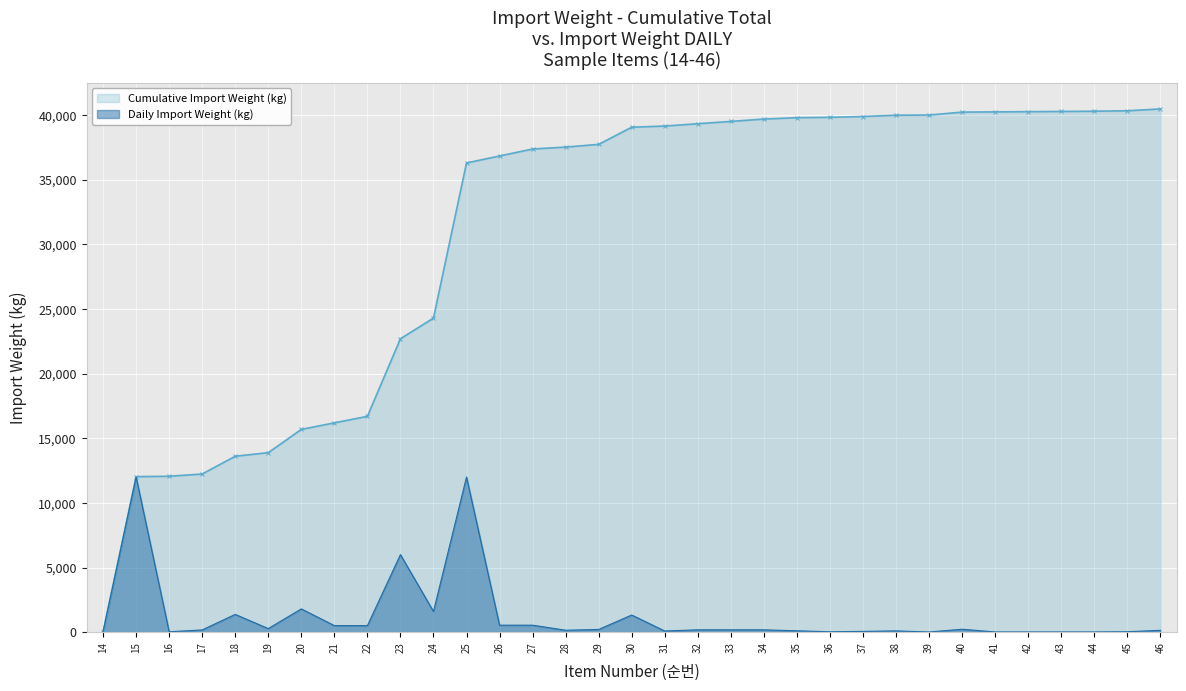

True or false: Cumulative Import Weight (kg) and Daily Import Weight (kg) intersect in this chart.

False